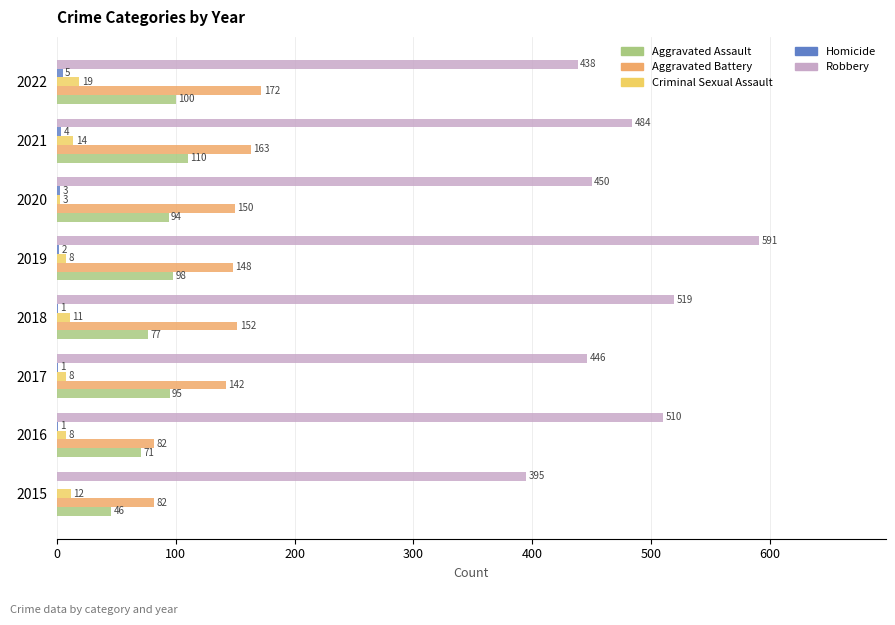

What is the sum of the Aggravated Battery values at 2021 and 2022?

335